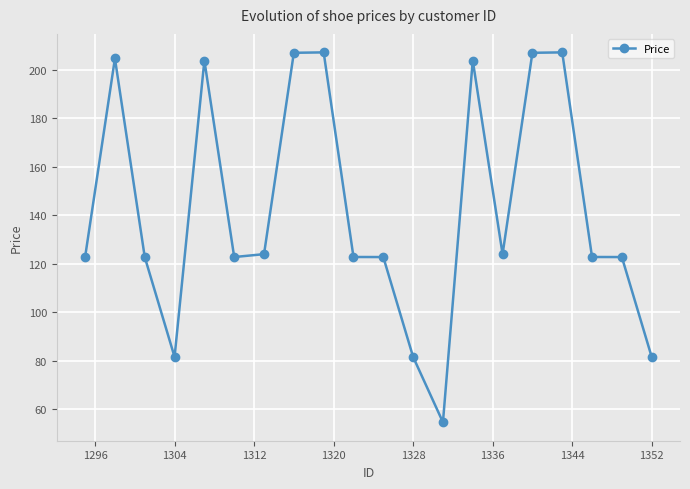

What is the minimum value shown in the chart?

54.7